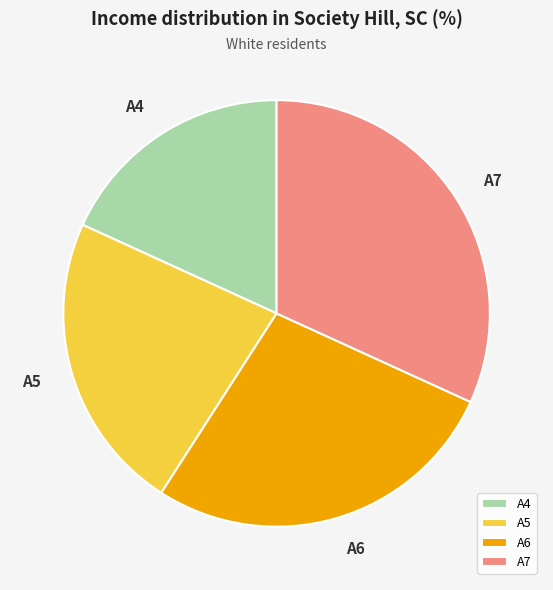

What is the ratio of the value at A4 to the value at A6?

0.7